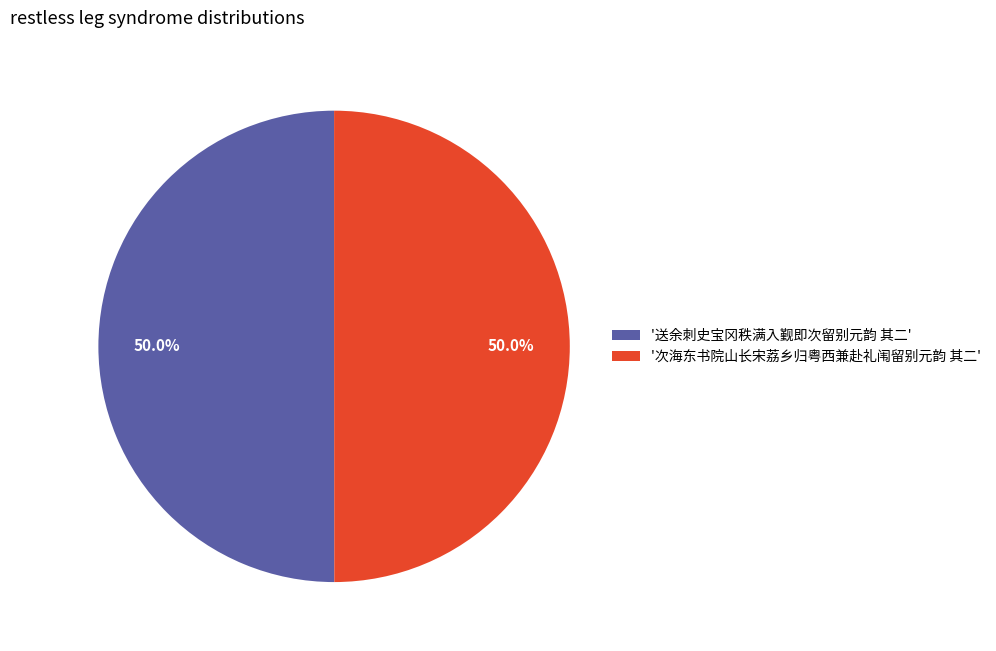

What is the ratio of the value at '送余刺史宝冈秩满入觐即次留别元韵 其二' to the value at '次海东书院山长宋荔乡归粤西兼赴礼闱留别元韵 其二'?

1.0